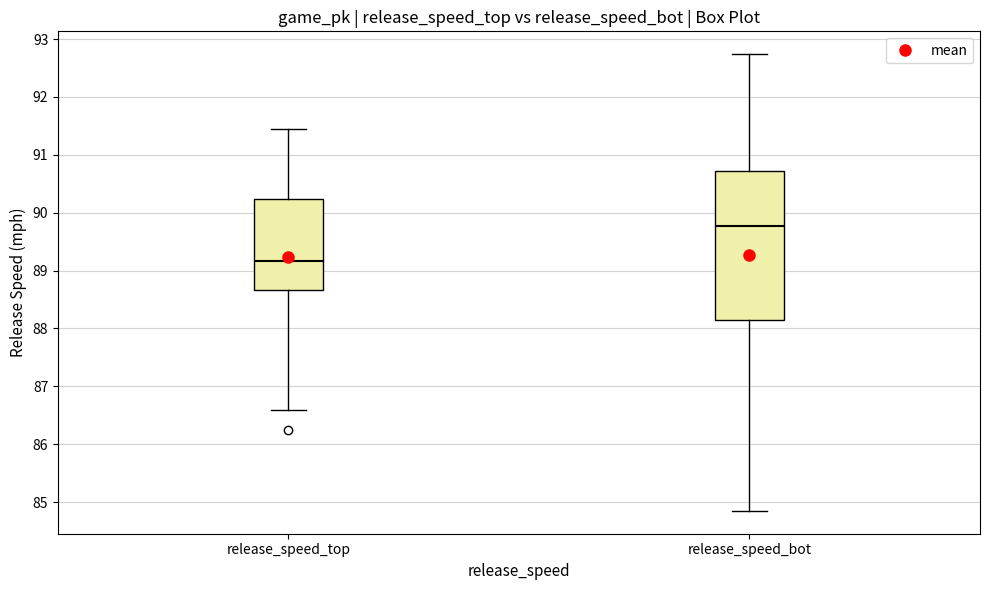

Reading left to right, read every box against the y-axis: the position of its median line, the range the box covers, and the ends of its whiskers. The values are not printed on the chart, so give them approximately, as read against the axis.

release_speed_top: median 89.2, box 88.7 to 90.2, whiskers 86.6 to 91.4
release_speed_bot: median 89.8, box 88.1 to 90.7, whiskers 84.8 to 92.7